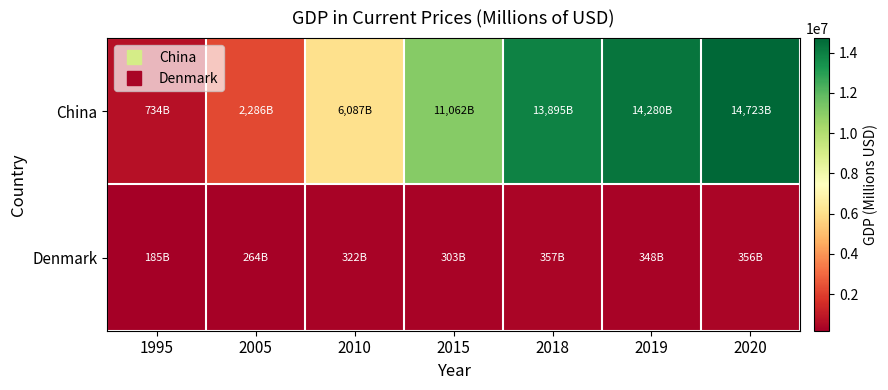

Rank the series by their maximum value, from highest to lowest.

China, Denmark